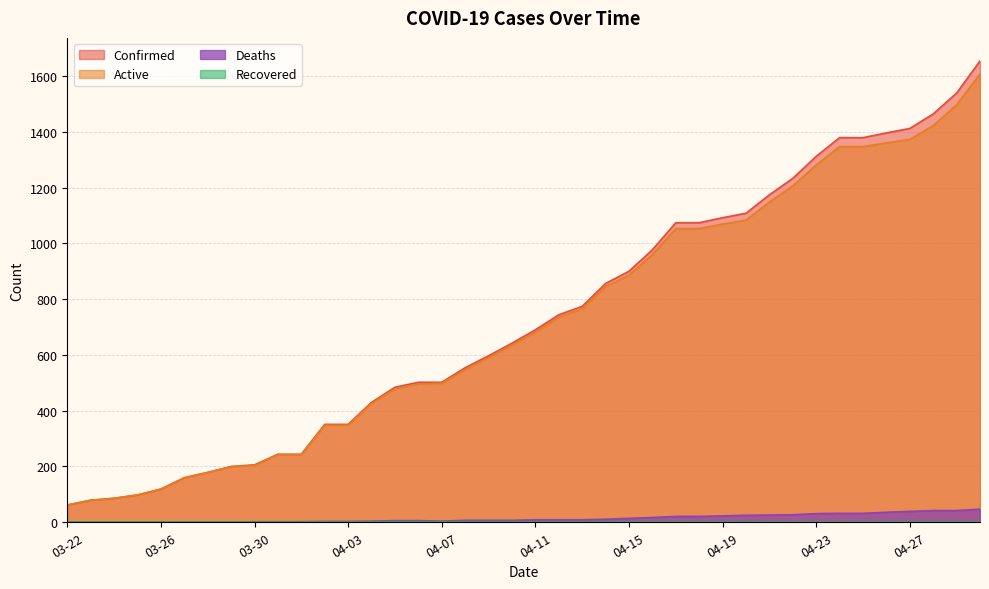

Reading left to right, what are all the values shown in this chart?

Confirmed: 62	79	86	98	119	160	179	200	206	244	244	351	351	430	484	502	502	554	597	642	690	744	774	856	900	977	1074	1074	1092	1108	1174	1233	1312	1379	1379	1396	1412	1464	1539	1654
Active: 62	79	86	98	119	159	178	199	204	242	242	348	348	426	478	496	498	547	590	635	681	735	765	845	886	960	1053	1053	1069	1083	1148	1206	1281	1347	1347	1360	1373	1422	1497	1607
Deaths: 0	0	0	0	0	1	1	1	2	2	2	3	3	4	6	6	4	7	7	7	9	9	9	11	14	17	21	21	23	25	26	27	31	32	32	36	39	42	42	47